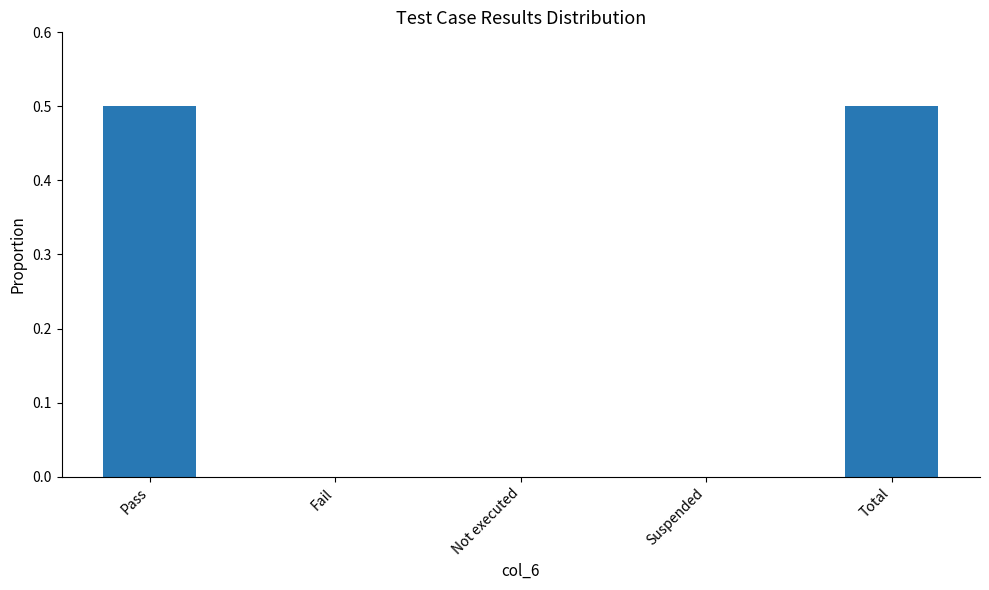

What is the difference between the values at Total and Fail?

0.5